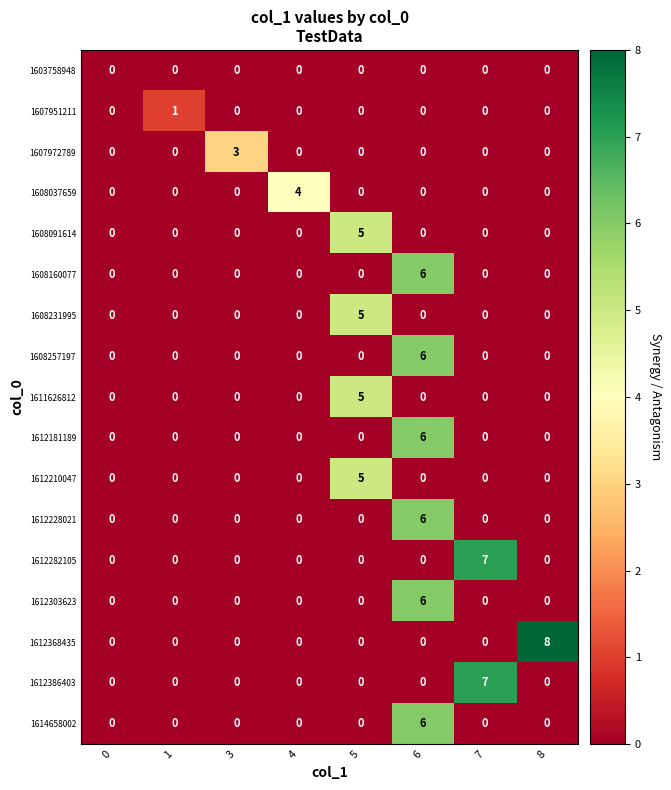

The value of 1612368435 at 4 is -2. True or false?

False